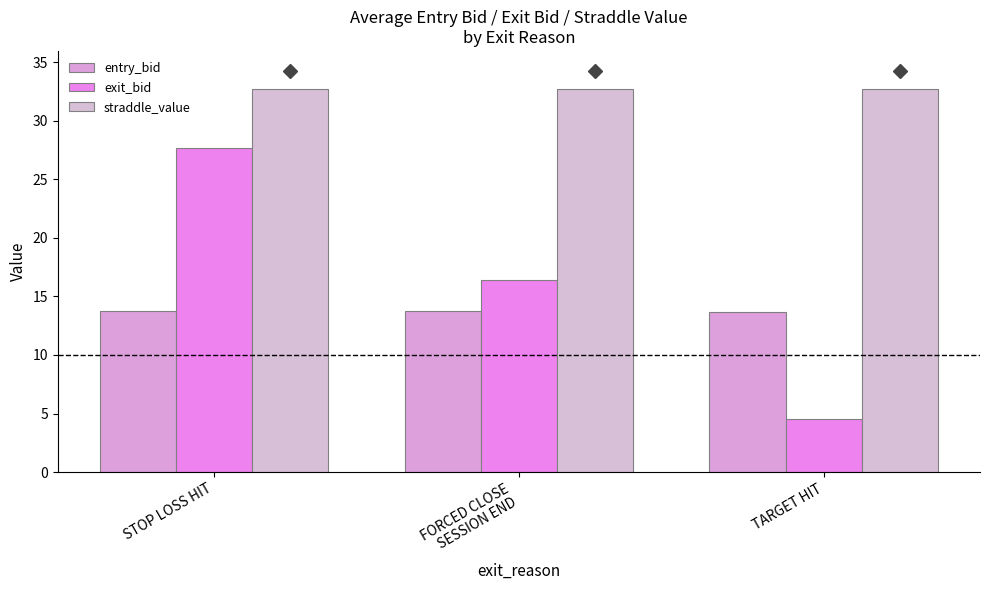

True or false: exit_bid has a value of 27.3 at FORCED CLOSE
SESSION END.

False